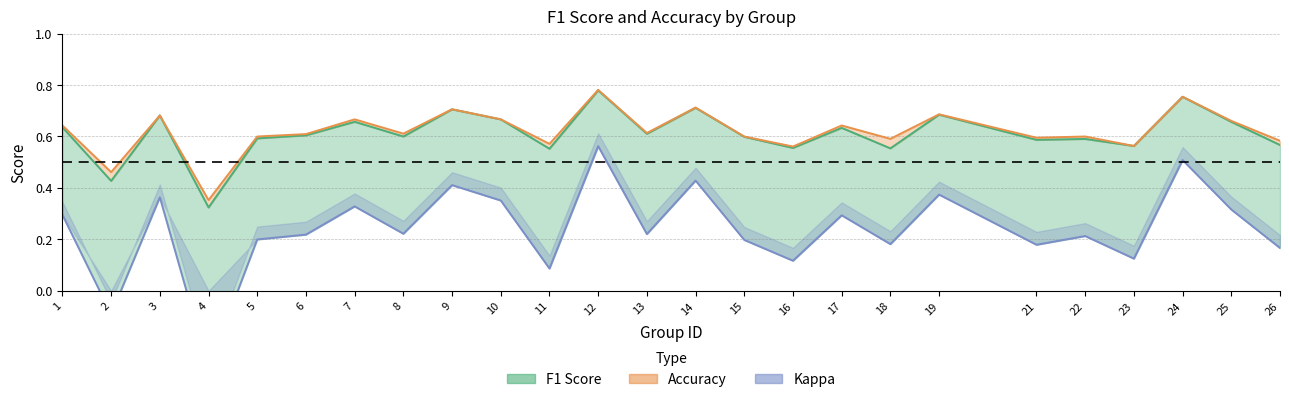

What is the approximate value of kappa at 24?

0.5